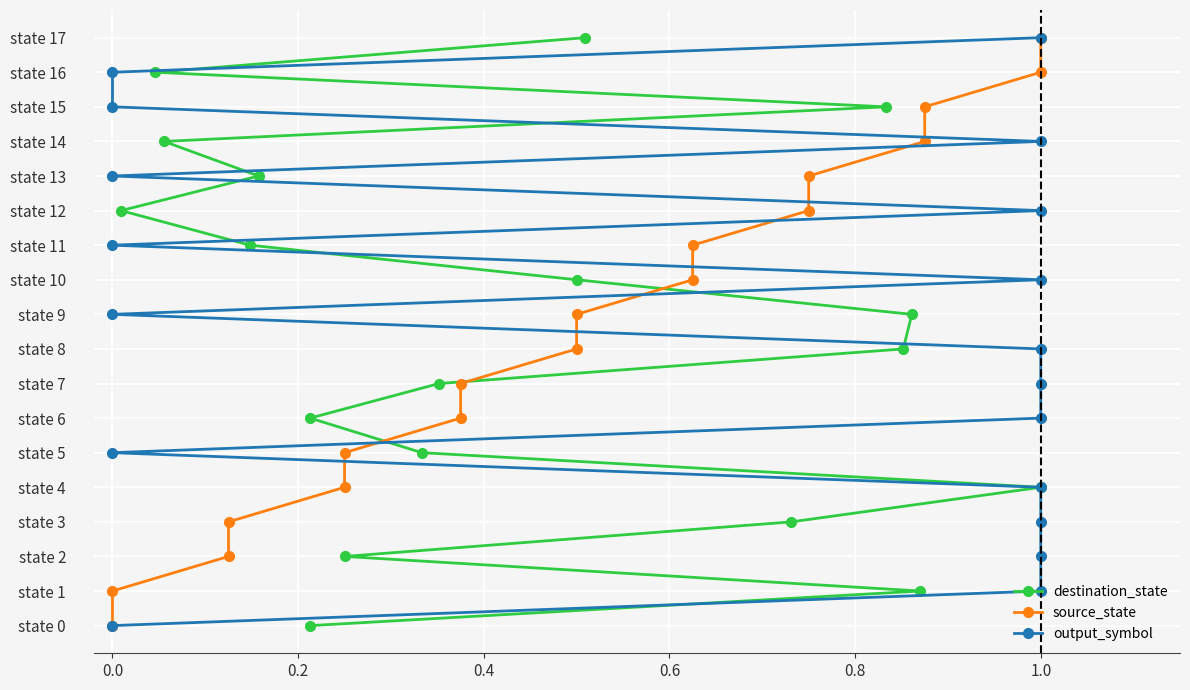

Count the number of data series in this chart.

3